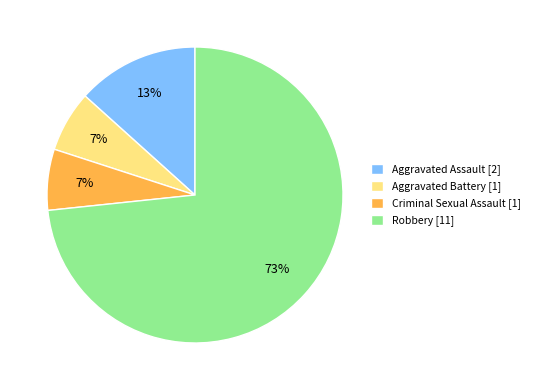

How many slices are in this pie chart?

4